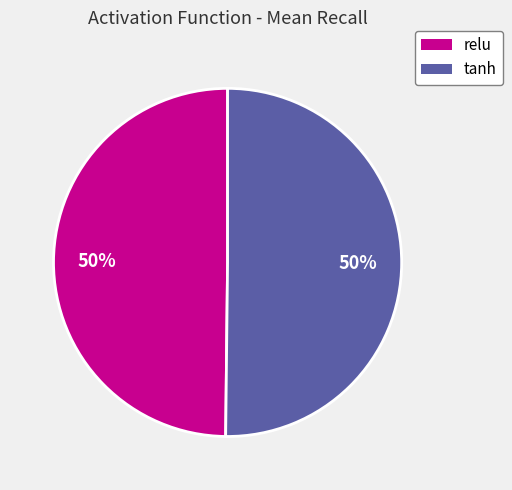

To the nearest percent, what is the average slice percentage?

50%